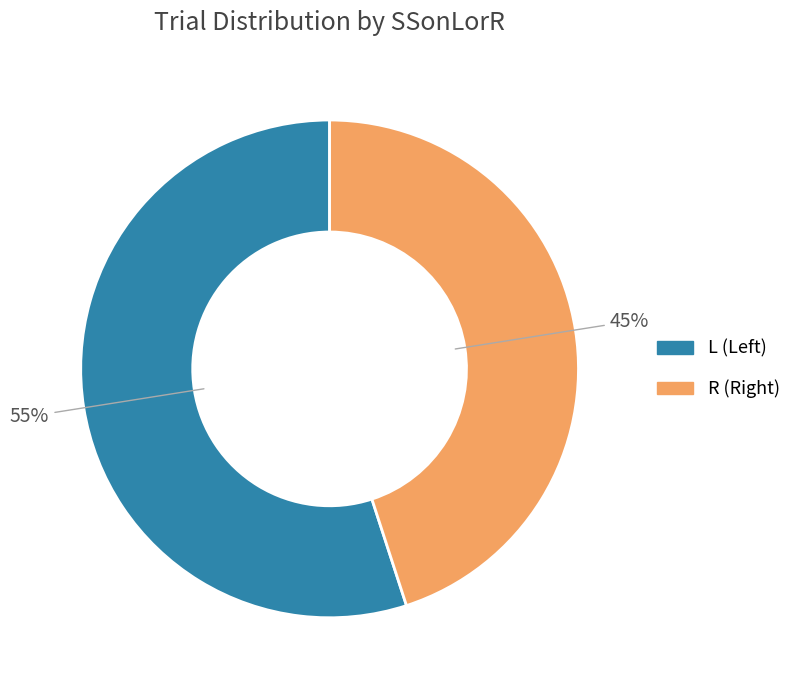

Rank the categories by value from highest to lowest.

L, R